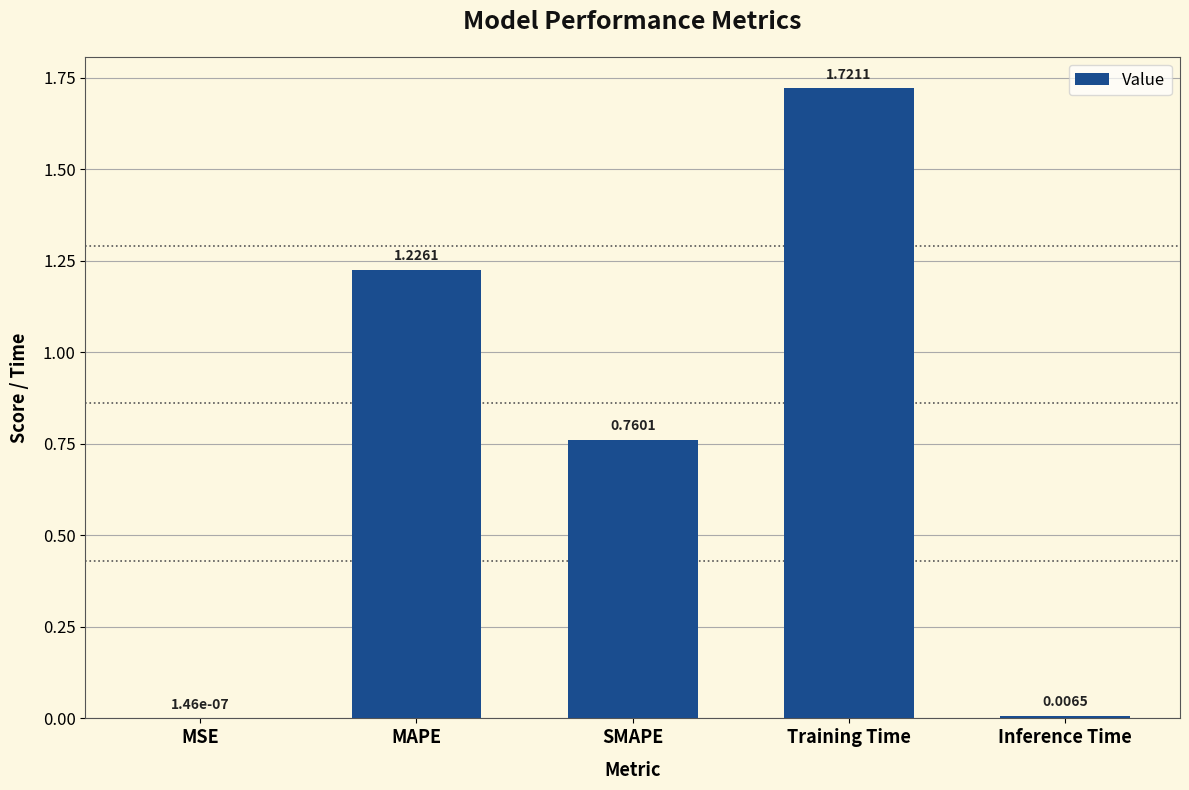

Where is the data nearest to the value 0?

MSE